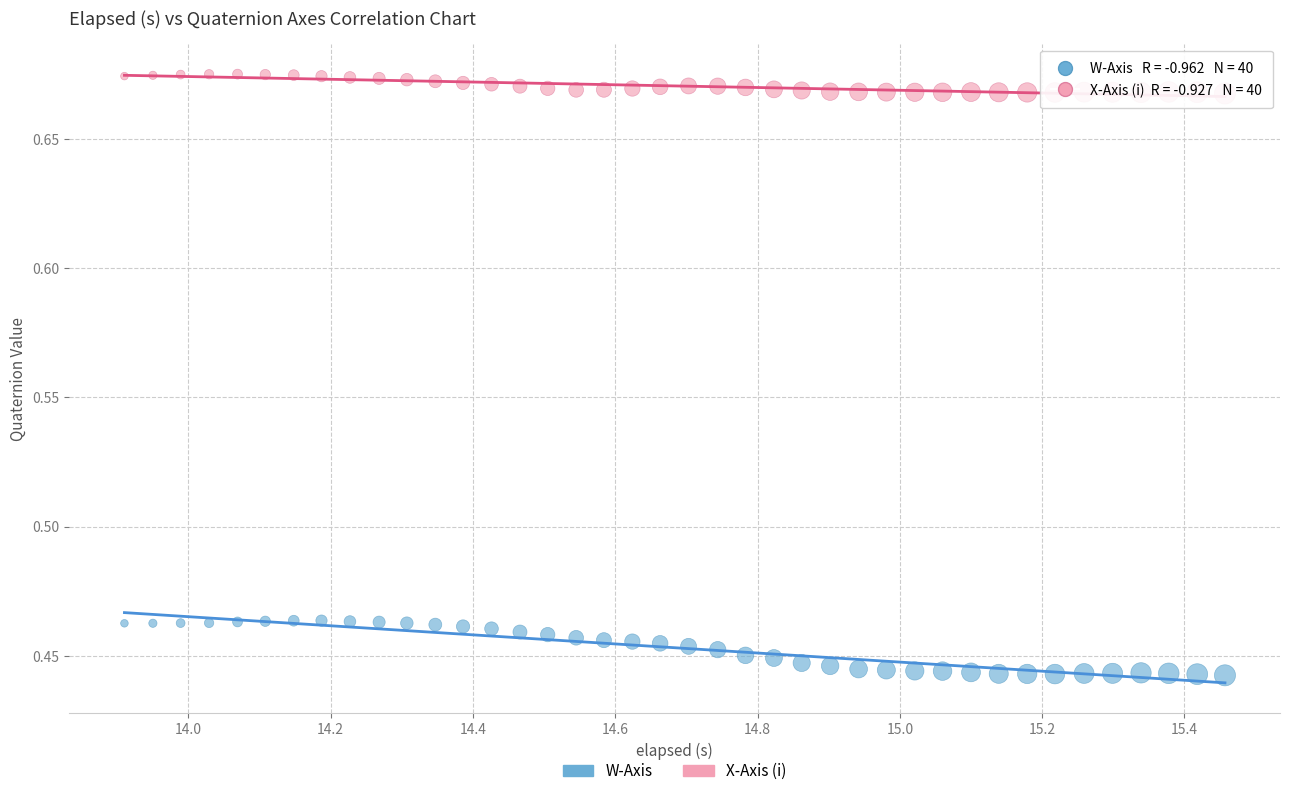

What are all the series names shown in the legend?

W-Axis, X-Axis (i)